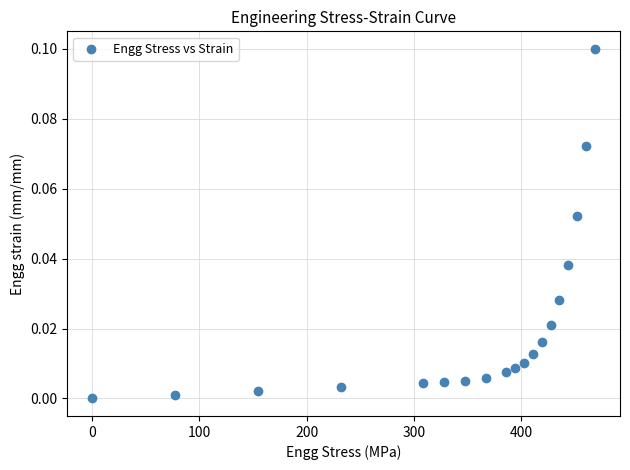

What is the range of X values (max minus min)?

468.8